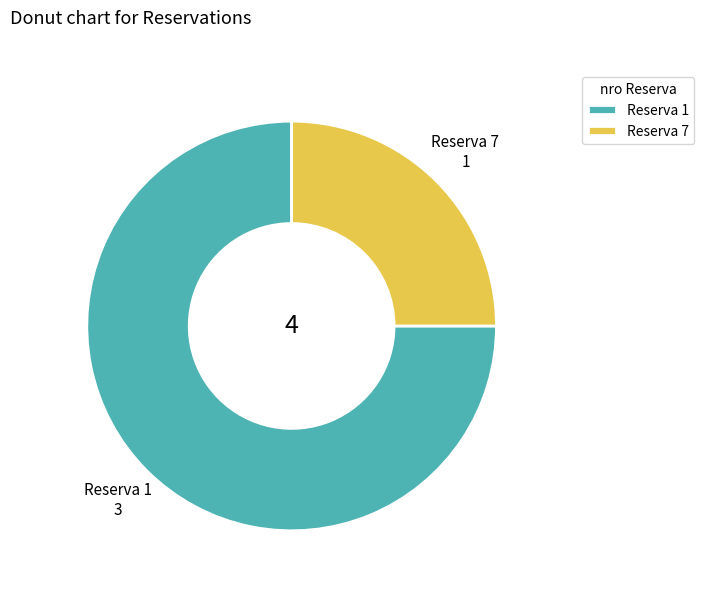

Count the number of slices in the pie.

2